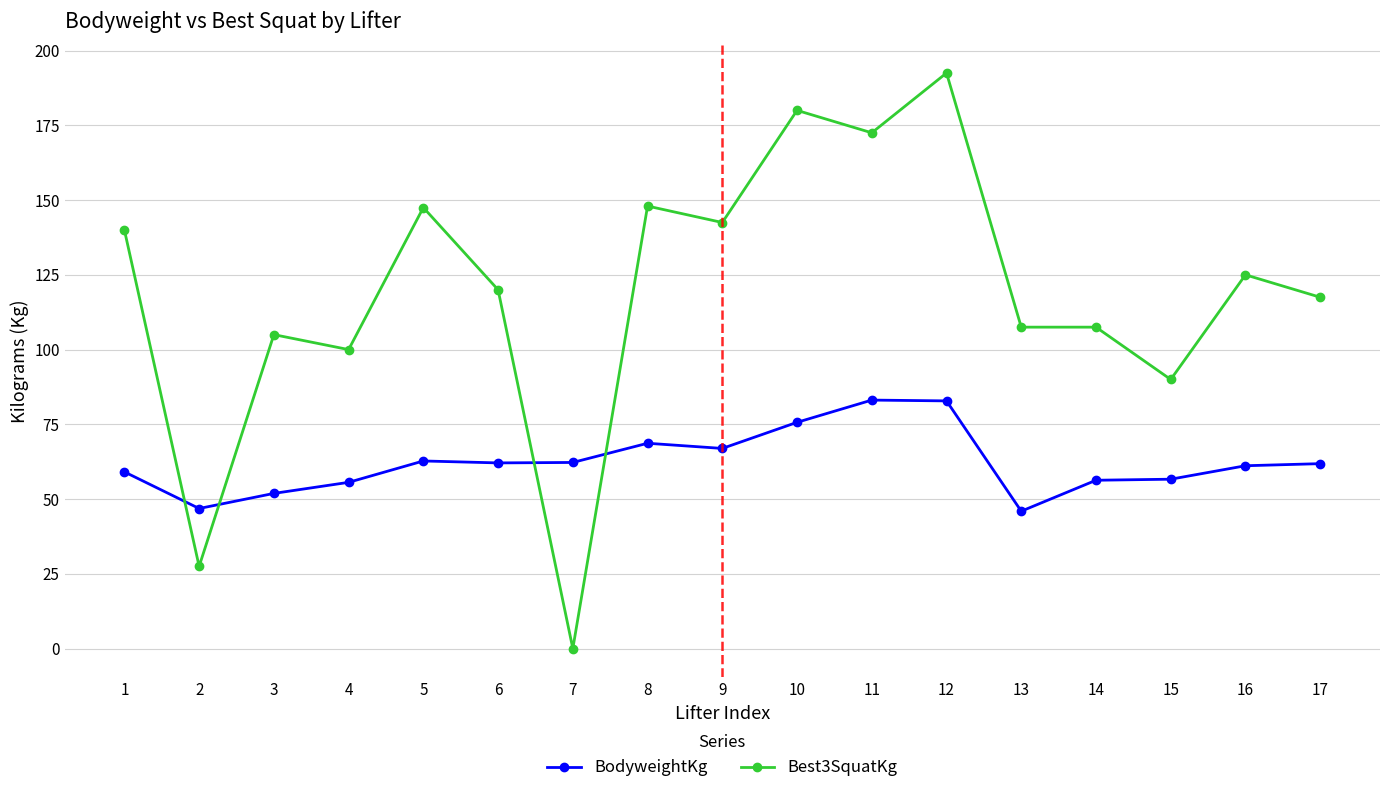

What is the sum of all BodyweightKg values?

1059.7